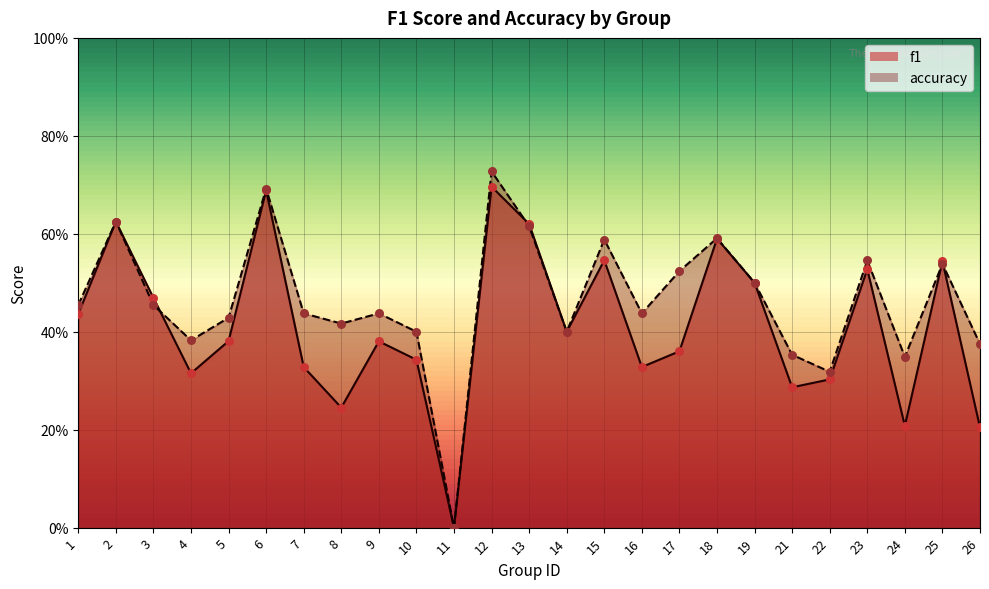

Is the value of accuracy at 9 greater than the value of f1 at 13?

No